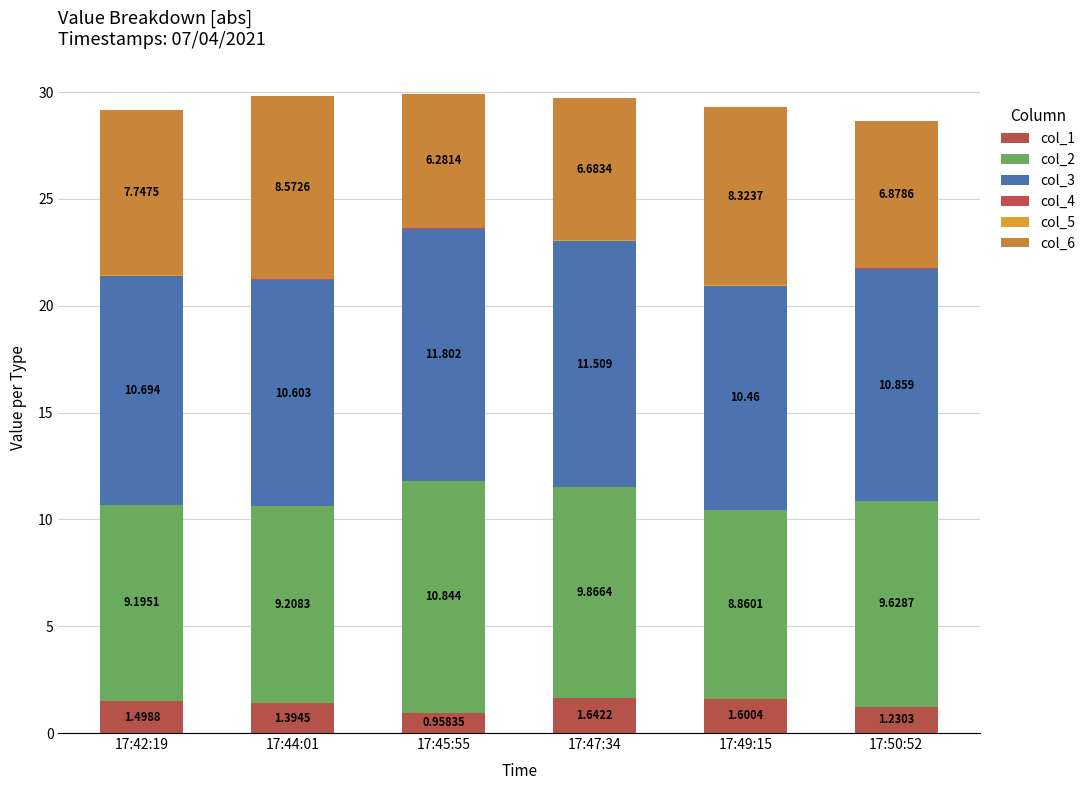

At 17:49:15, list the series in order from largest to smallest.

col_3, col_2, col_6, col_1, col_4, col_5